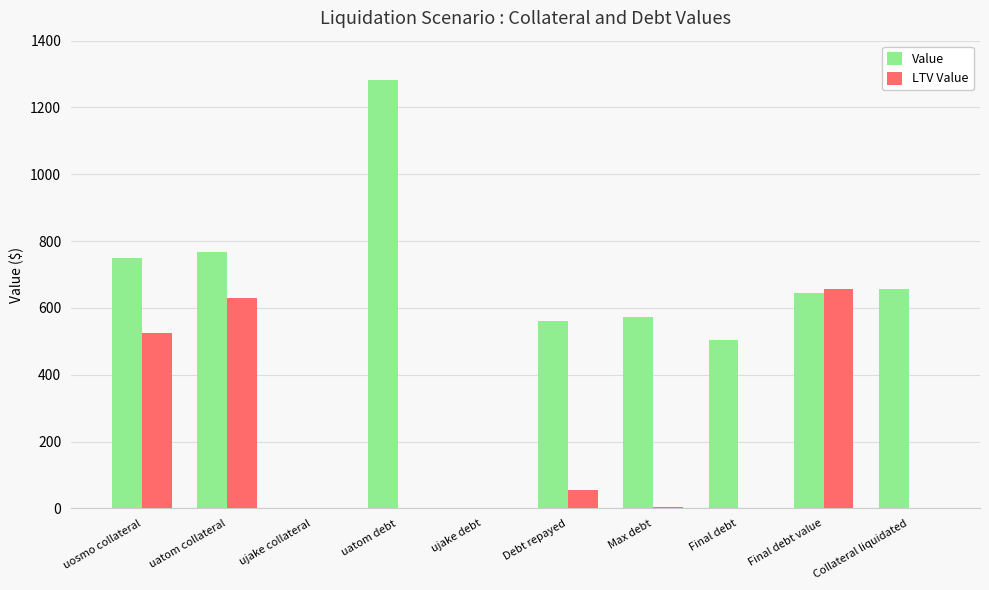

How many categories are shown in the chart?

10